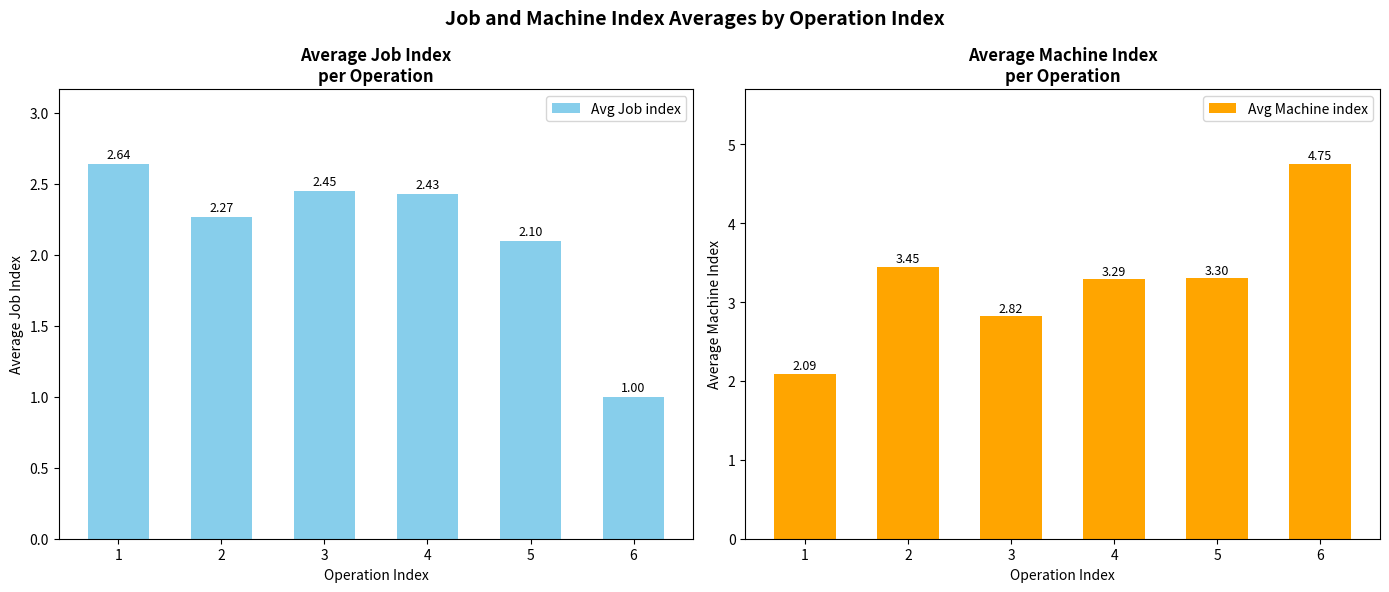

What is the value of the Avg Machine index bar at the 2nd from the left?

3.5